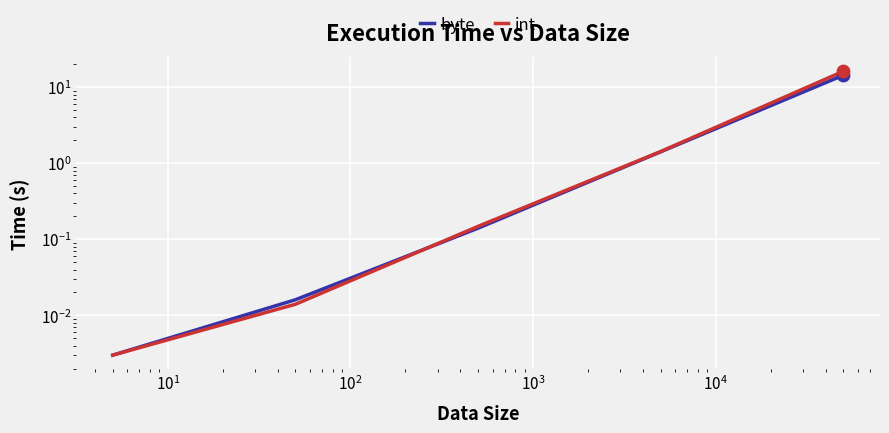

What are all the series names shown in the legend?

byte, int